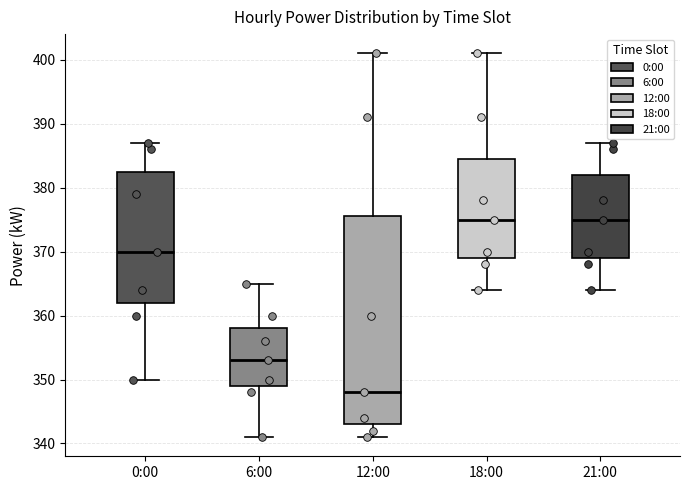

Which box's median line is the lowest?

12:00